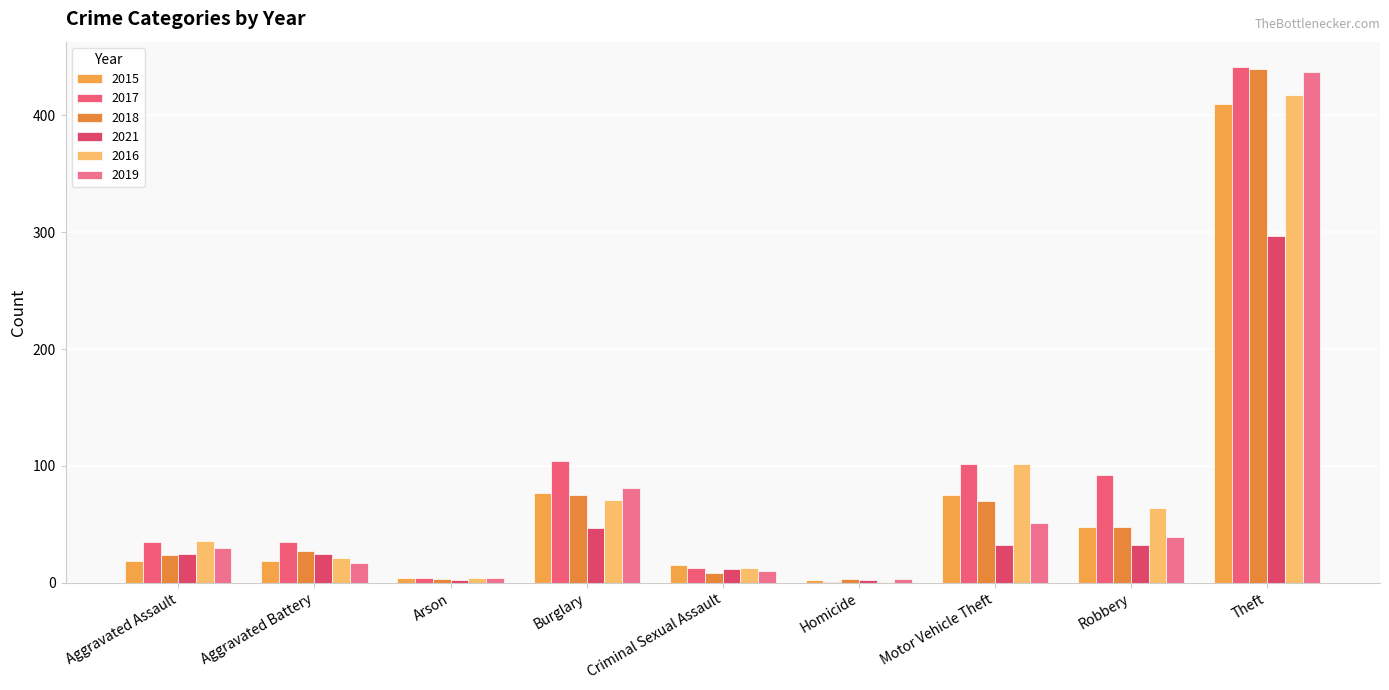

Does the chart contain stacked bars?

No